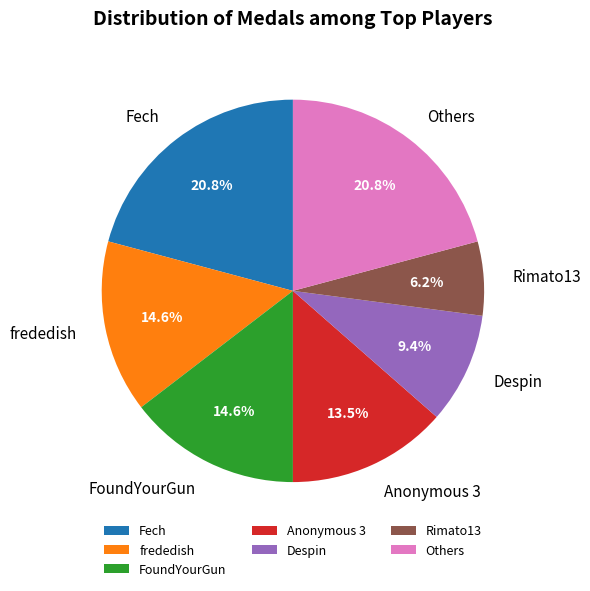

What is the total percentage of Fech and frededish?

35.4%